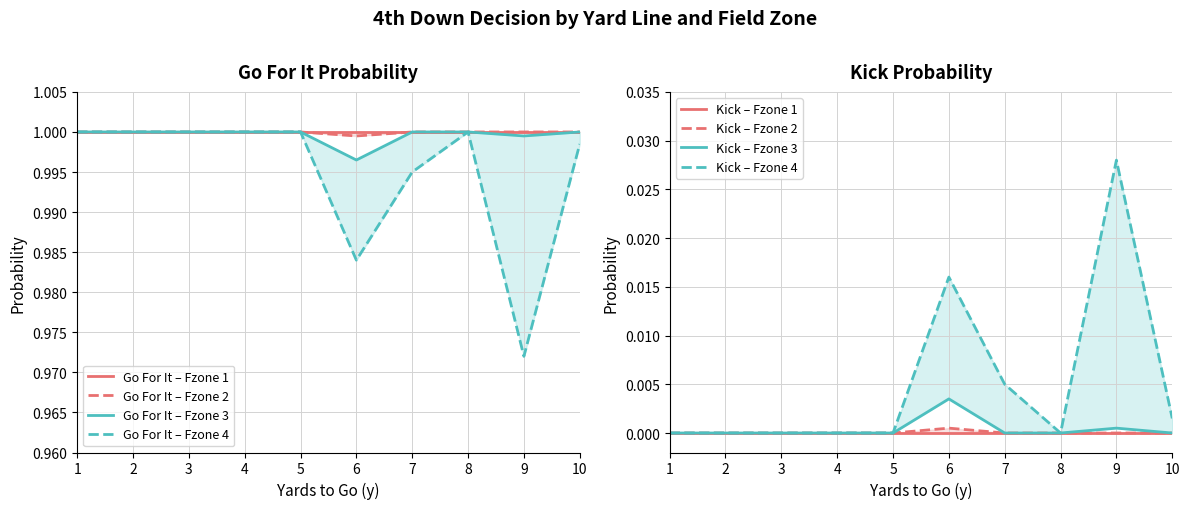

Does the chart have visible grid lines?

Yes